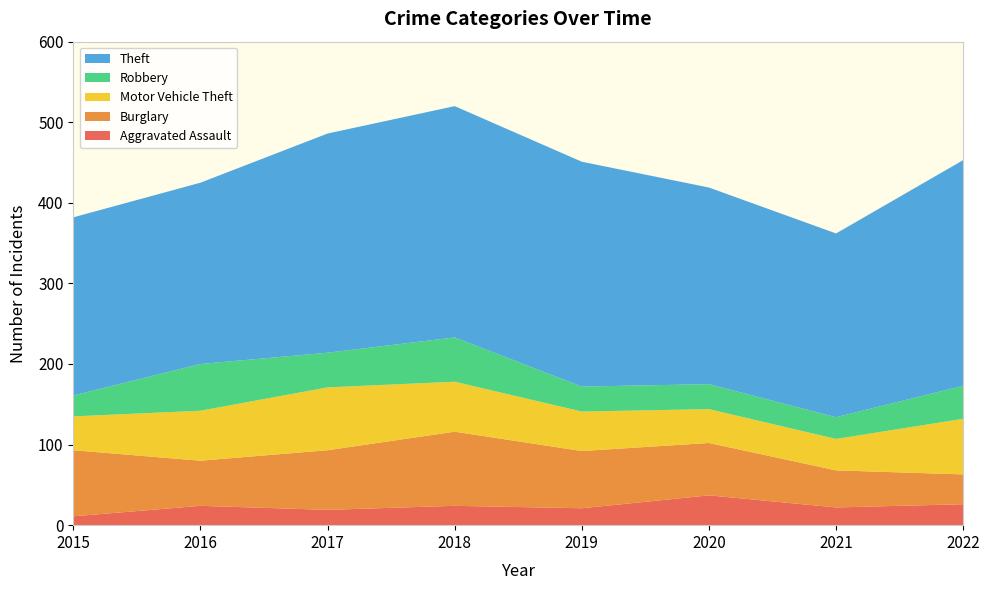

Reading left to right, transcribe all the data shown in this chart.

Aggravated Assault: 2015=11	2016=24	2017=19	2018=24	2019=21	2020=37	2021=22	2022=26
Burglary: 2015=82	2016=56	2017=74	2018=92	2019=71	2020=65	2021=46	2022=37
Motor Vehicle Theft: 2015=42	2016=62	2017=78	2018=62	2019=49	2020=42	2021=39	2022=69
Robbery: 2015=26	2016=58	2017=43	2018=55	2019=31	2020=31	2021=27	2022=41
Theft: 2015=221	2016=225	2017=272	2018=287	2019=279	2020=244	2021=228	2022=280